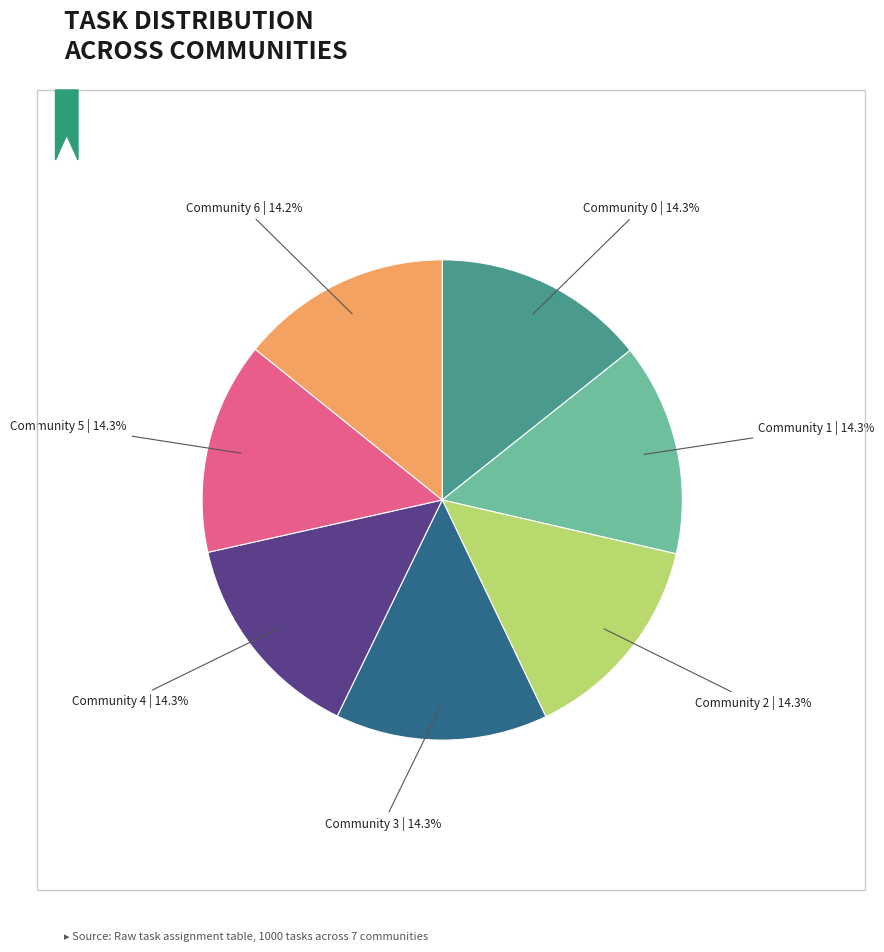

Is there a majority slice in this chart?

No